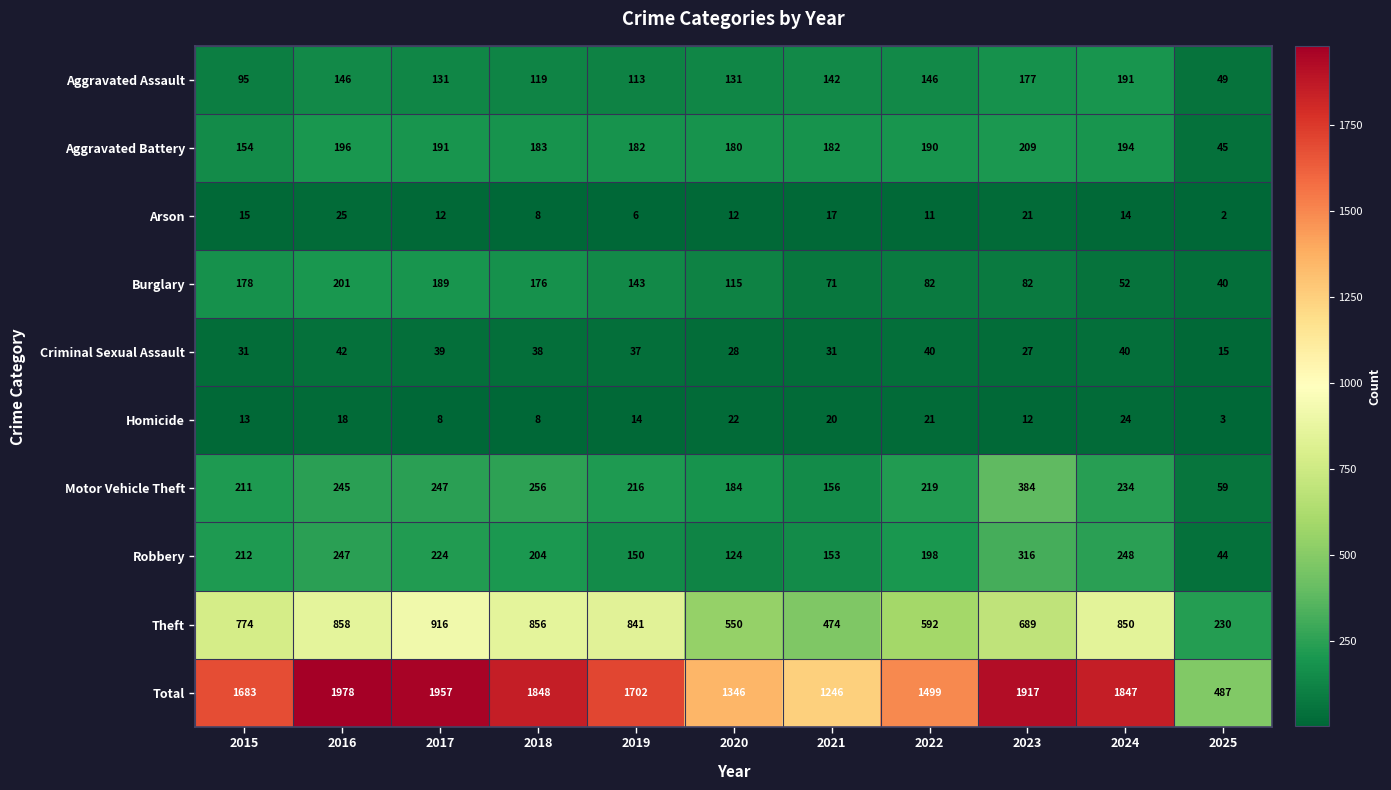

At 2022, list the series in order from smallest to largest.

Arson, Homicide, Criminal Sexual Assault, Burglary, Aggravated Assault, Aggravated Battery, Robbery, Motor Vehicle Theft, Theft, Total